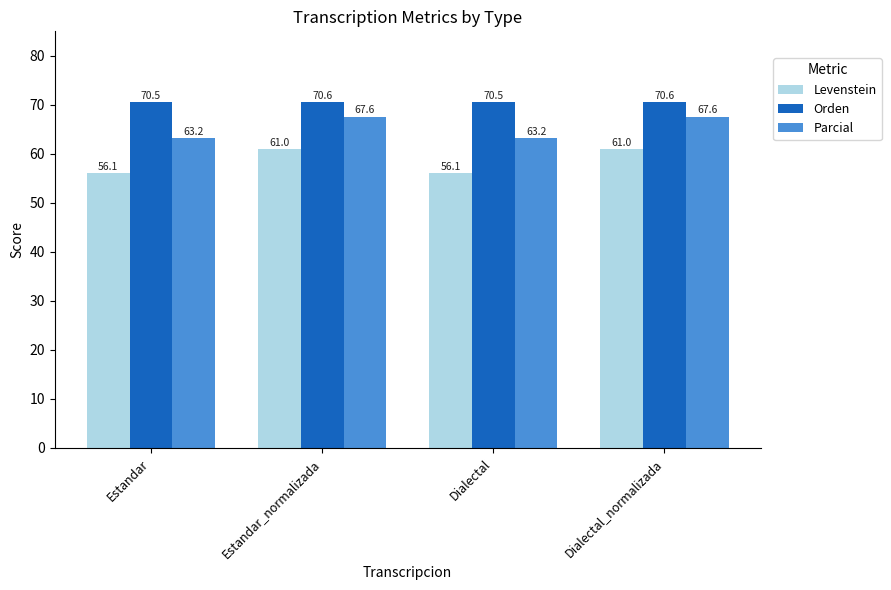

What are all the series names shown in the legend?

Levenstein, Orden, Parcial